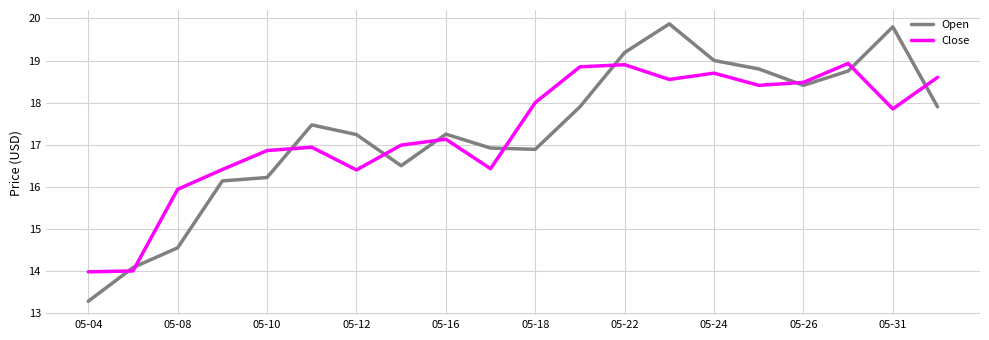

Which series has the largest range (max minus min)?

Open